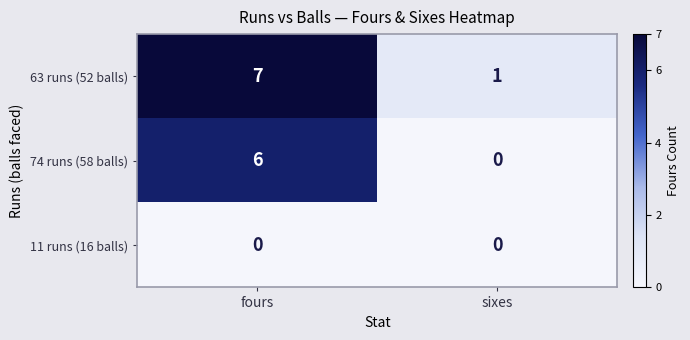

What is the difference between the 63 runs (52 balls) values at sixes and fours?

6